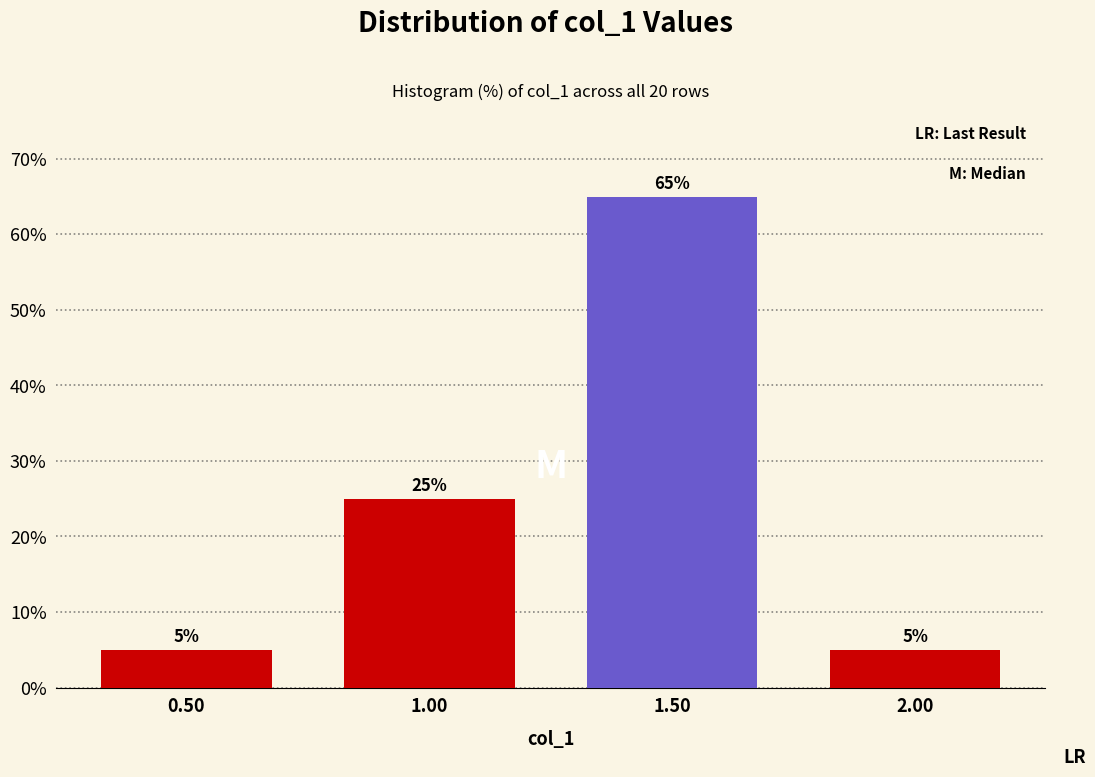

What is the height of the bar covering 1.25 to 1.75 on the x-axis?

65